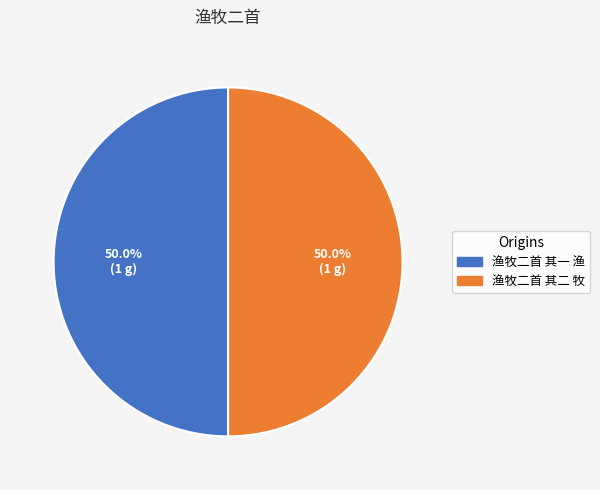

Is the sum of 渔牧二首 其一 渔 and 渔牧二首 其二 牧 greater than half?

Yes